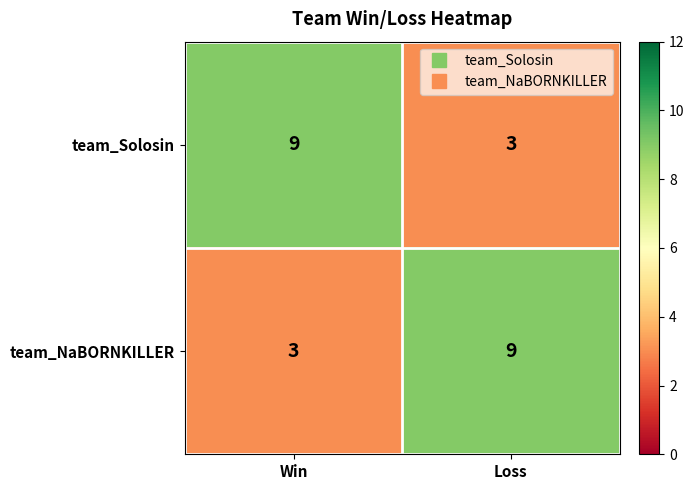

Which category has the highest value in the team_NaBORNKILLER series?

Loss